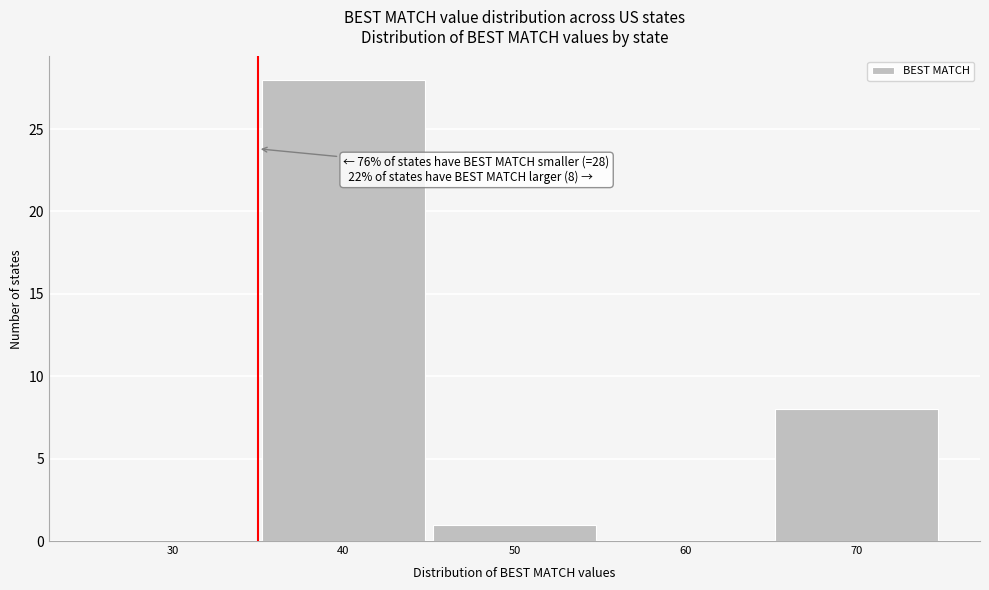

Over which range of the x-axis is the bar tallest?

35 to 45